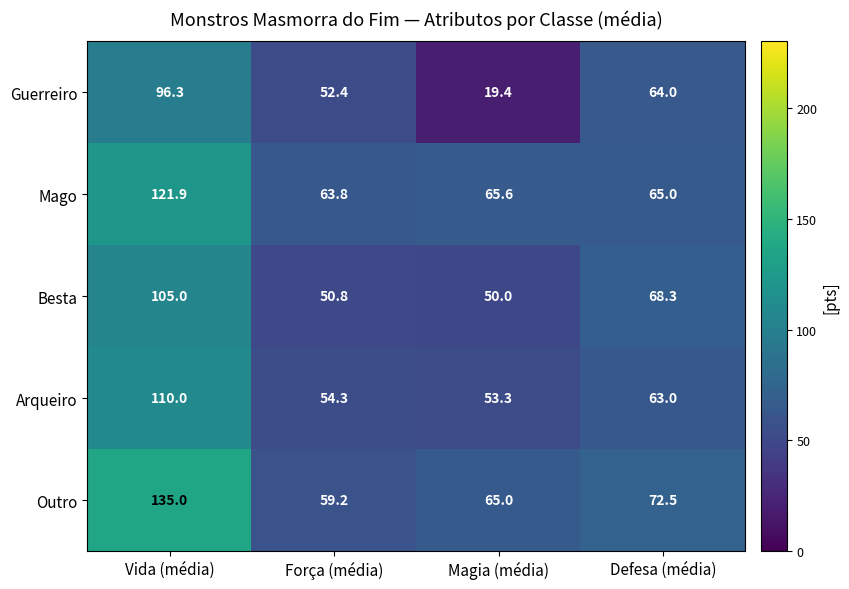

How many data points does each series have?

4